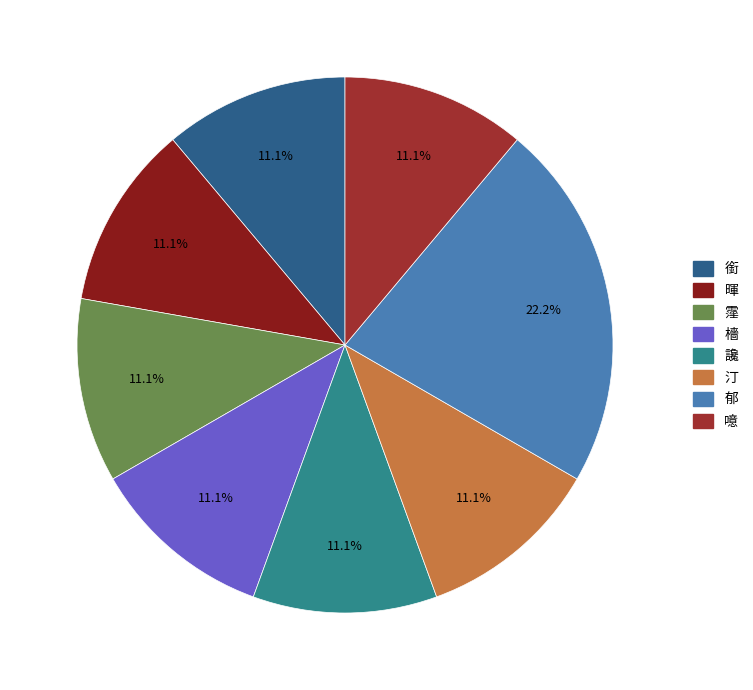

How many segments does this pie chart have?

8